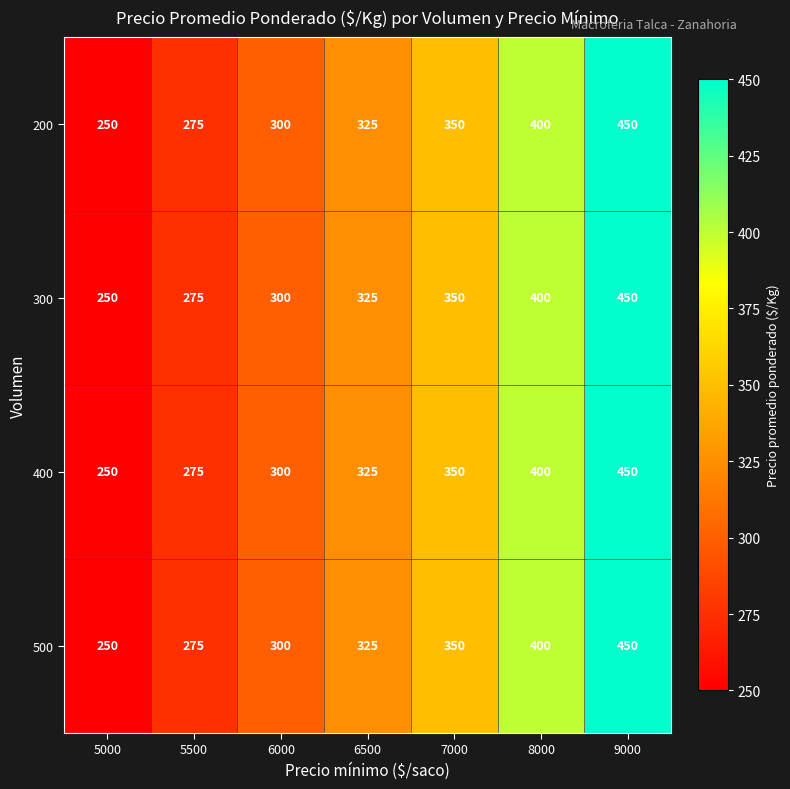

Is it true that 300 equals 117 at 5000?

False